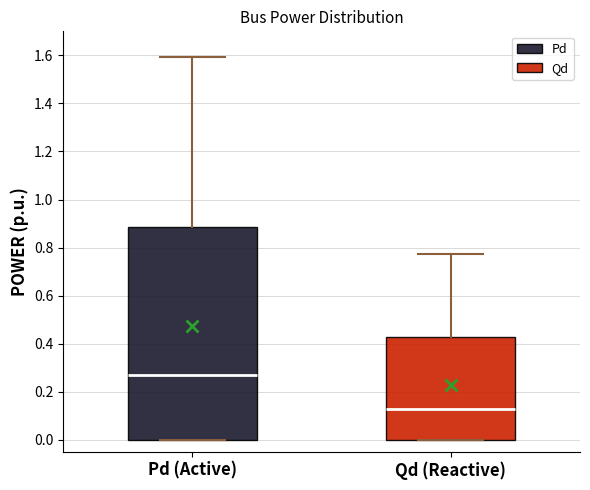

Which box has the highest median line?

Pd (Active)